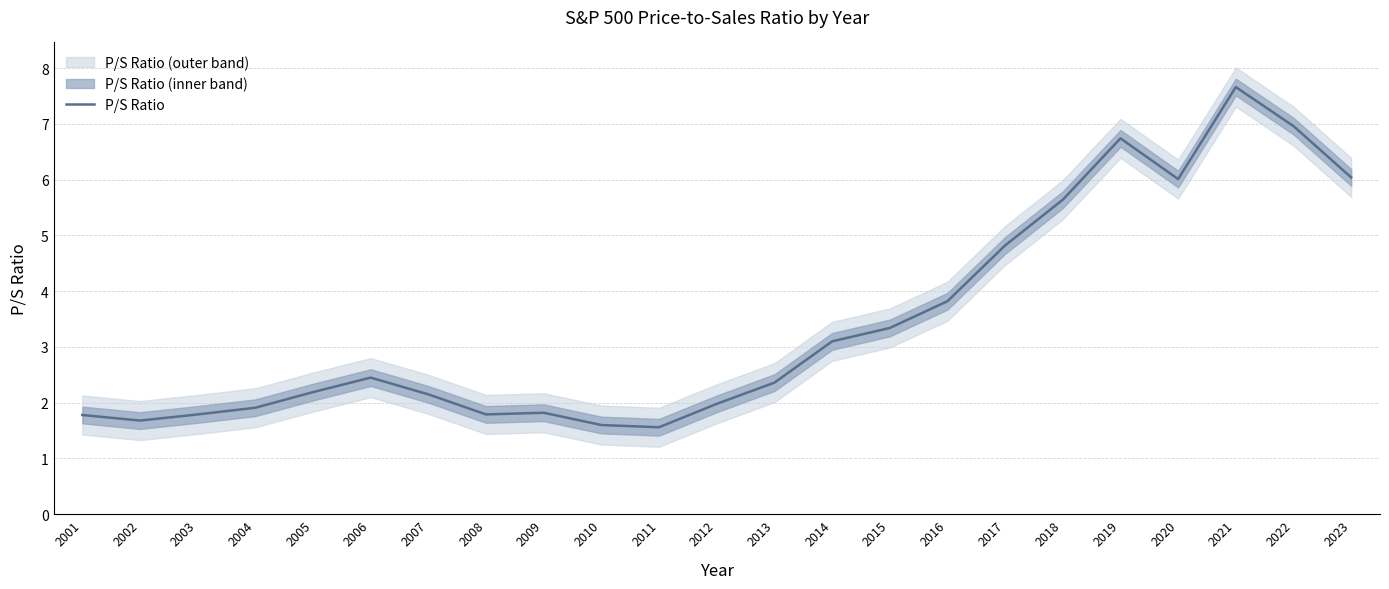

At which category does the chart reach its minimum across all series?

2011